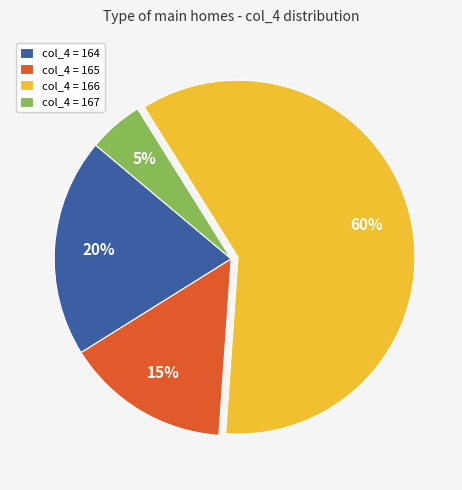

Is there any slice that represents more than half of the pie?

Yes